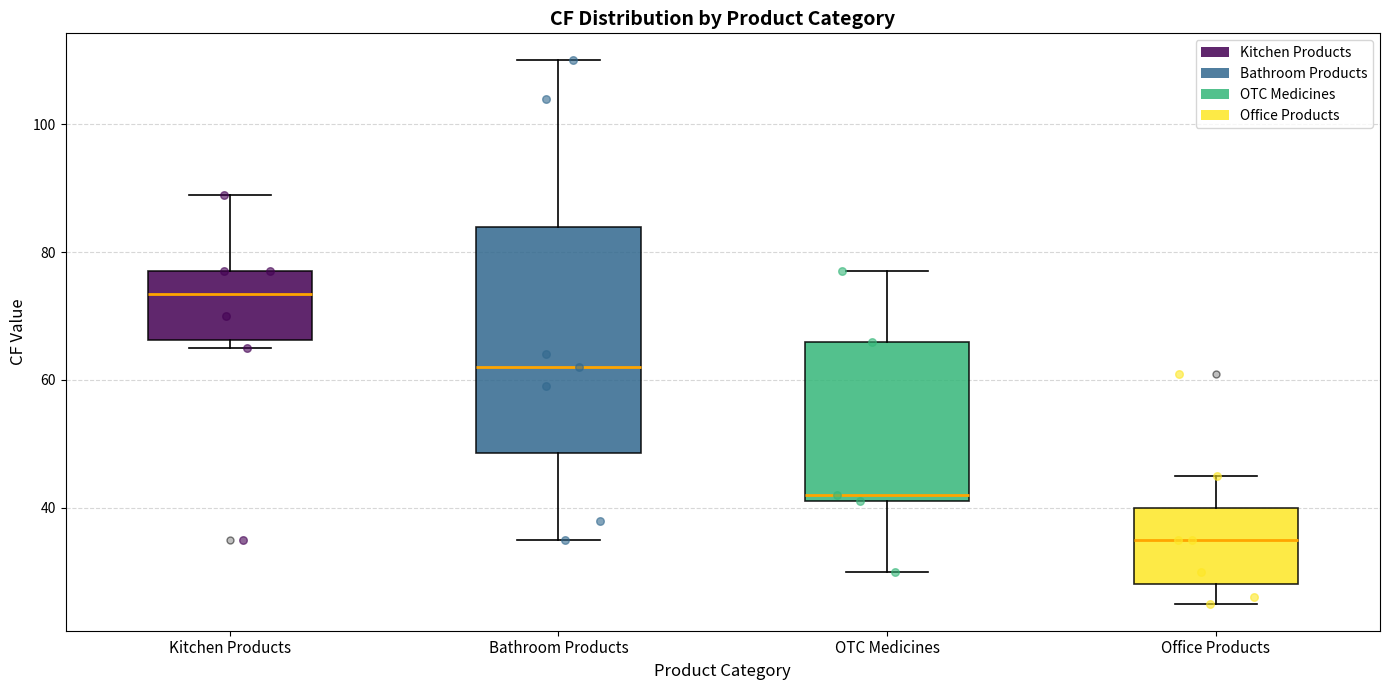

Reading left to right, transcribe this box plot: for each box, give where its median line is, the range the box spans, and where its two whiskers end, as read against the y-axis. The values are not printed on the chart, so give them approximately, as read against the axis.

Kitchen Products: median 74, box 66 to 78, whiskers 66 (just below the box's lower edge) to 90
Bathroom Products: median 62, box 48 to 84, whiskers 36 to 110
OTC Medicines: median 42 (just above the box's lower edge), box 42 to 66, whiskers 30 to 78
Office Products: median 36, box 28 to 40, whiskers 26 to 46